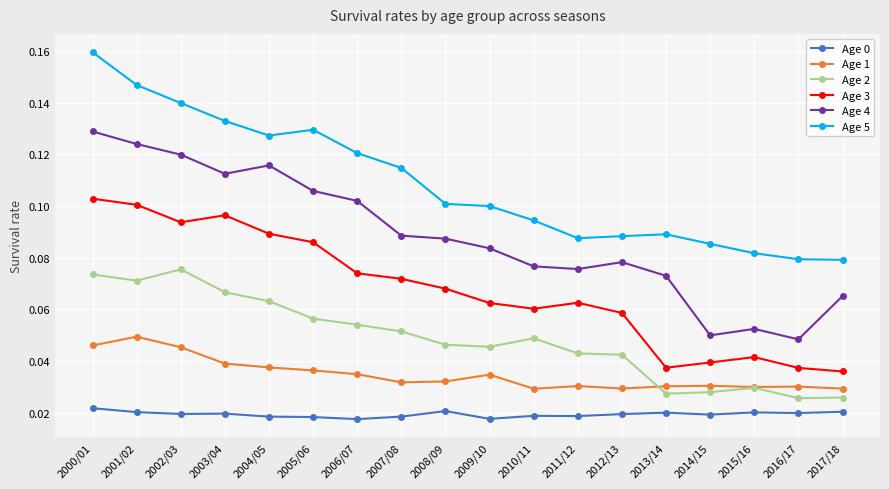

True or false: Age 4 and Age 1 cross at least once.

False